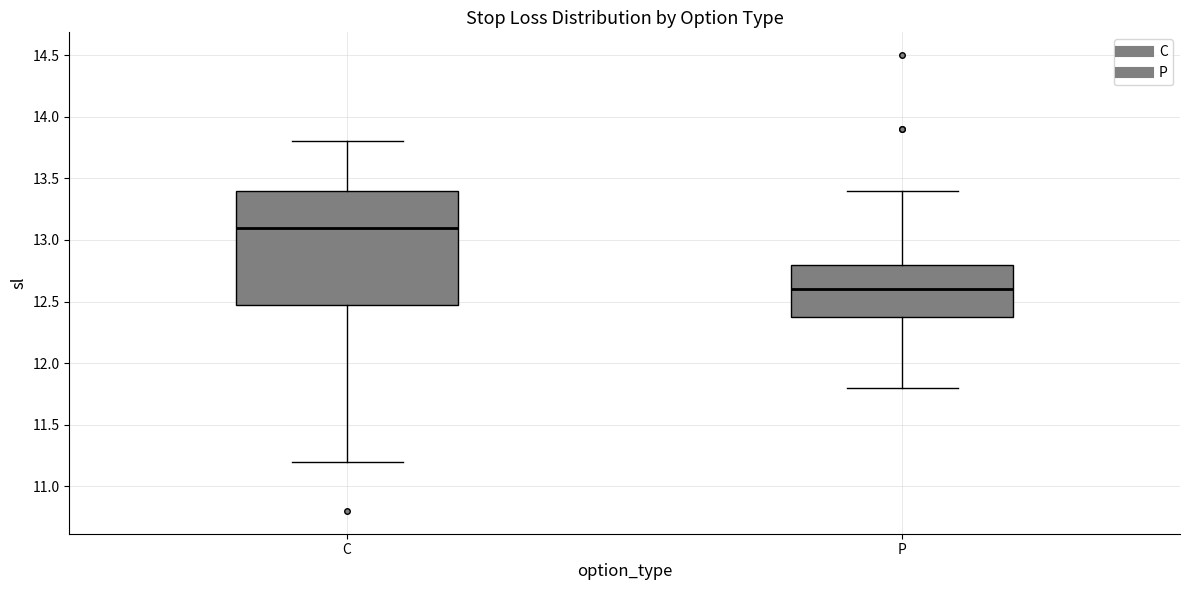

Which box is the tallest, from its lower edge to its upper edge?

C